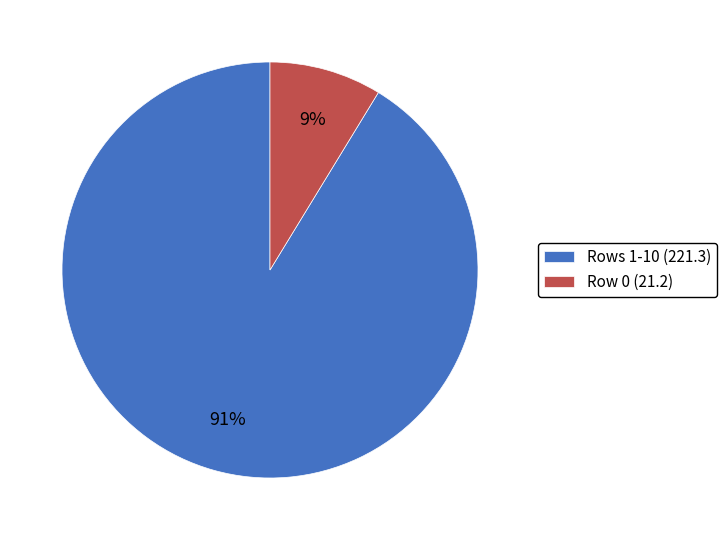

To the nearest percent, what is the average slice percentage?

50%